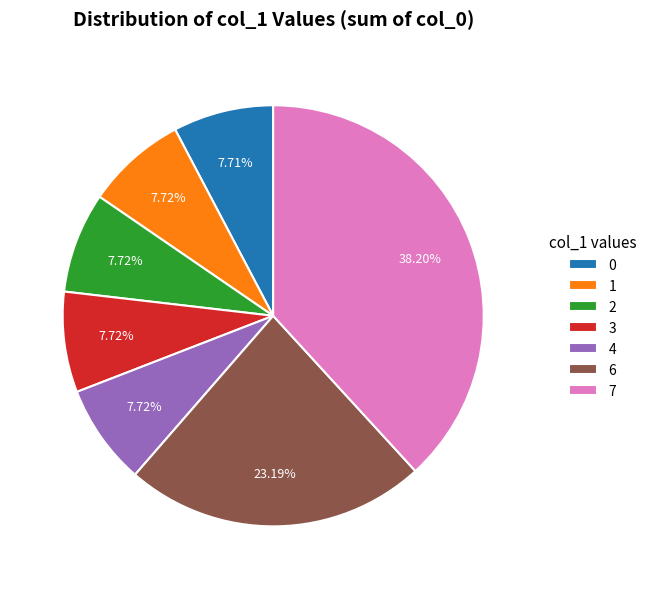

What is the ratio of the value at 6 to the value at 3?

3.0